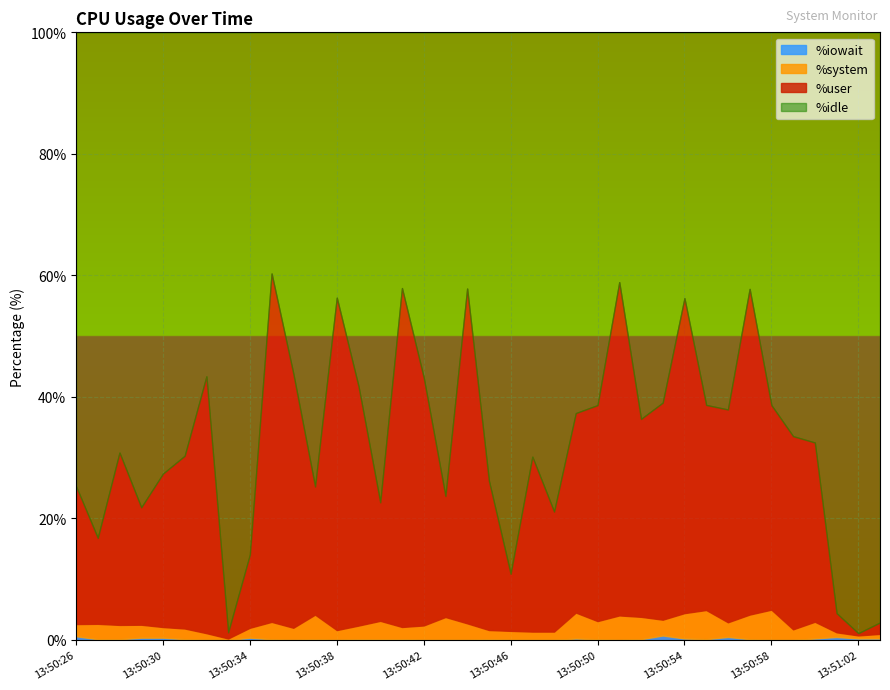

How many interior local valleys does the %idle series have?

10